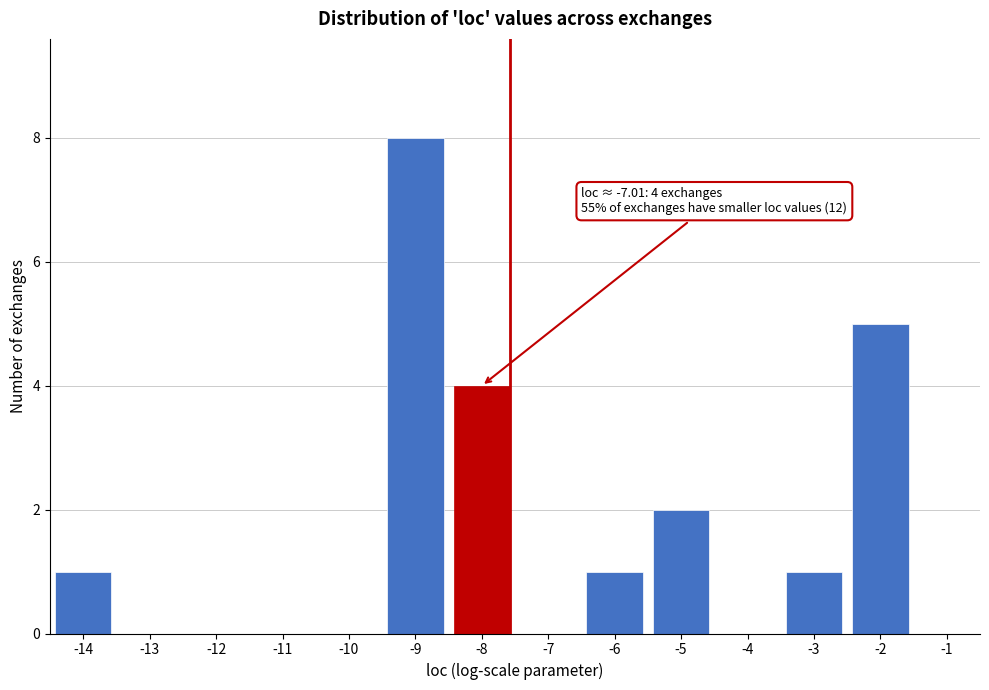

Reading left to right, extract all data points from this chart.

-14=1	-13=0	-12=0	-11=0	-10=0	-9=8	-8=4	-7=0	-6=1	-5=2	-4=0	-3=1	-2=5	-1=0